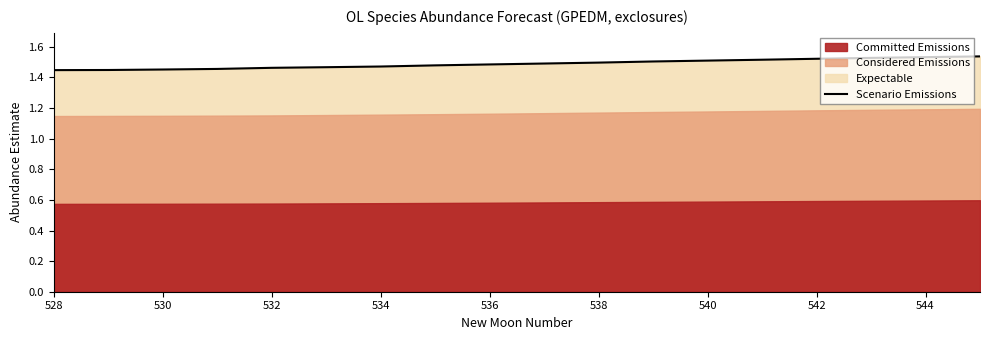

The Scenario Emissions series shows 2.2 at 536. True or false?

False